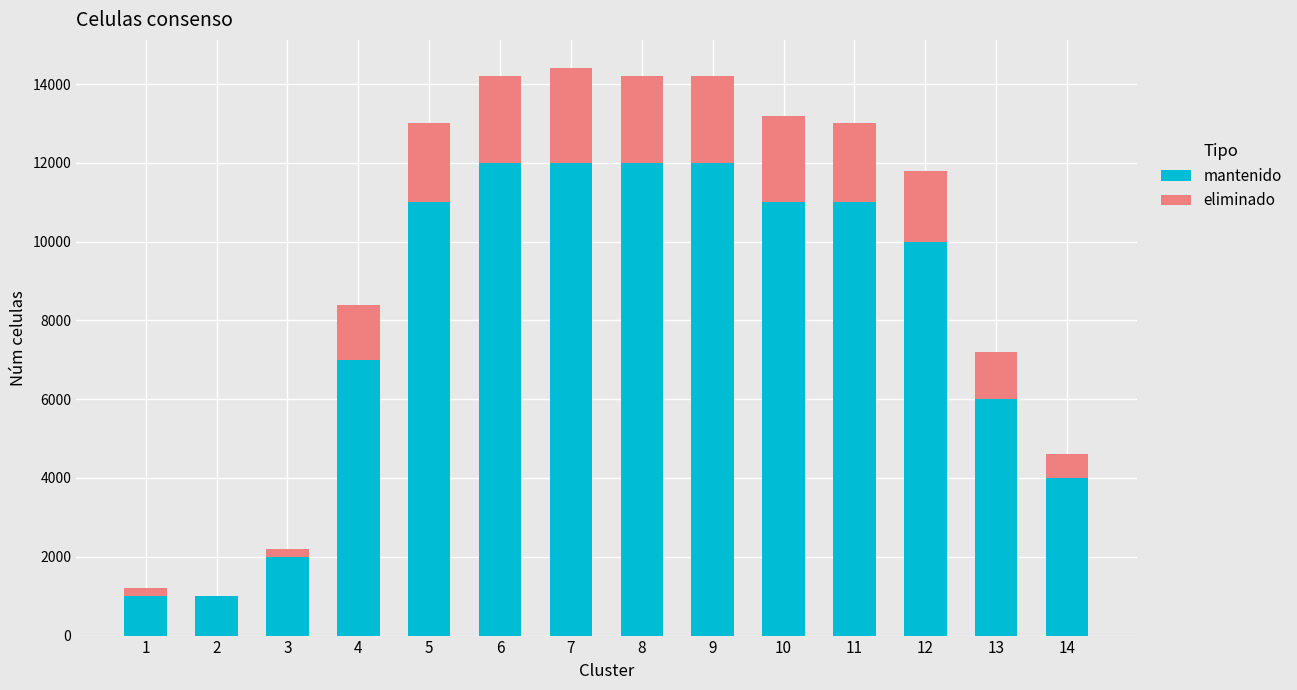

The value of mantenido at 11 is 18070. True or false?

False